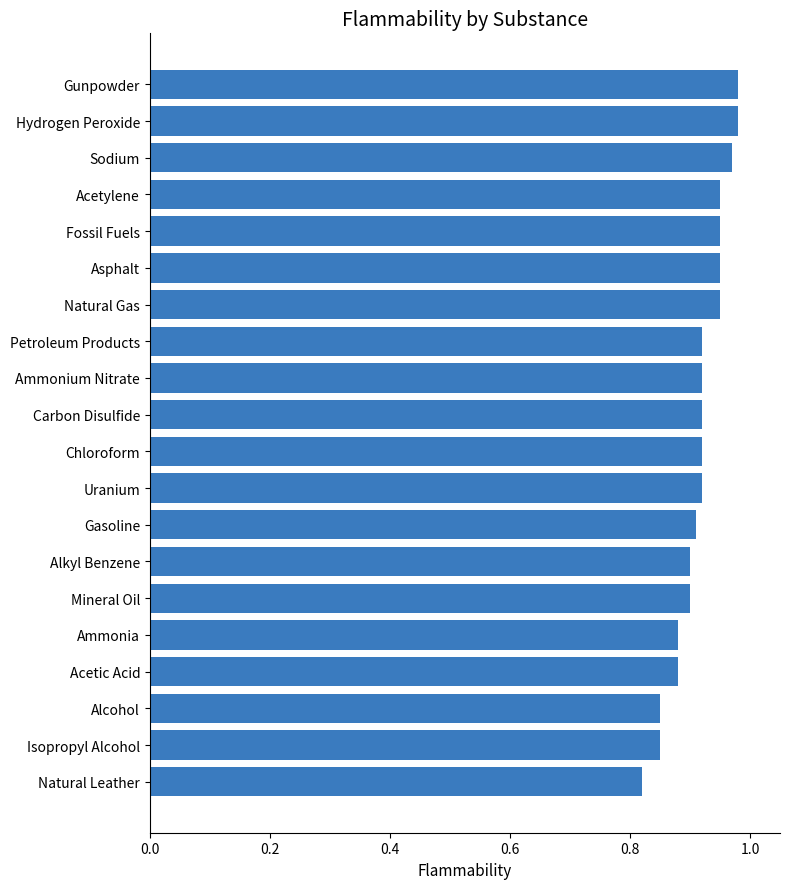

What is the sum of all values?

18.3